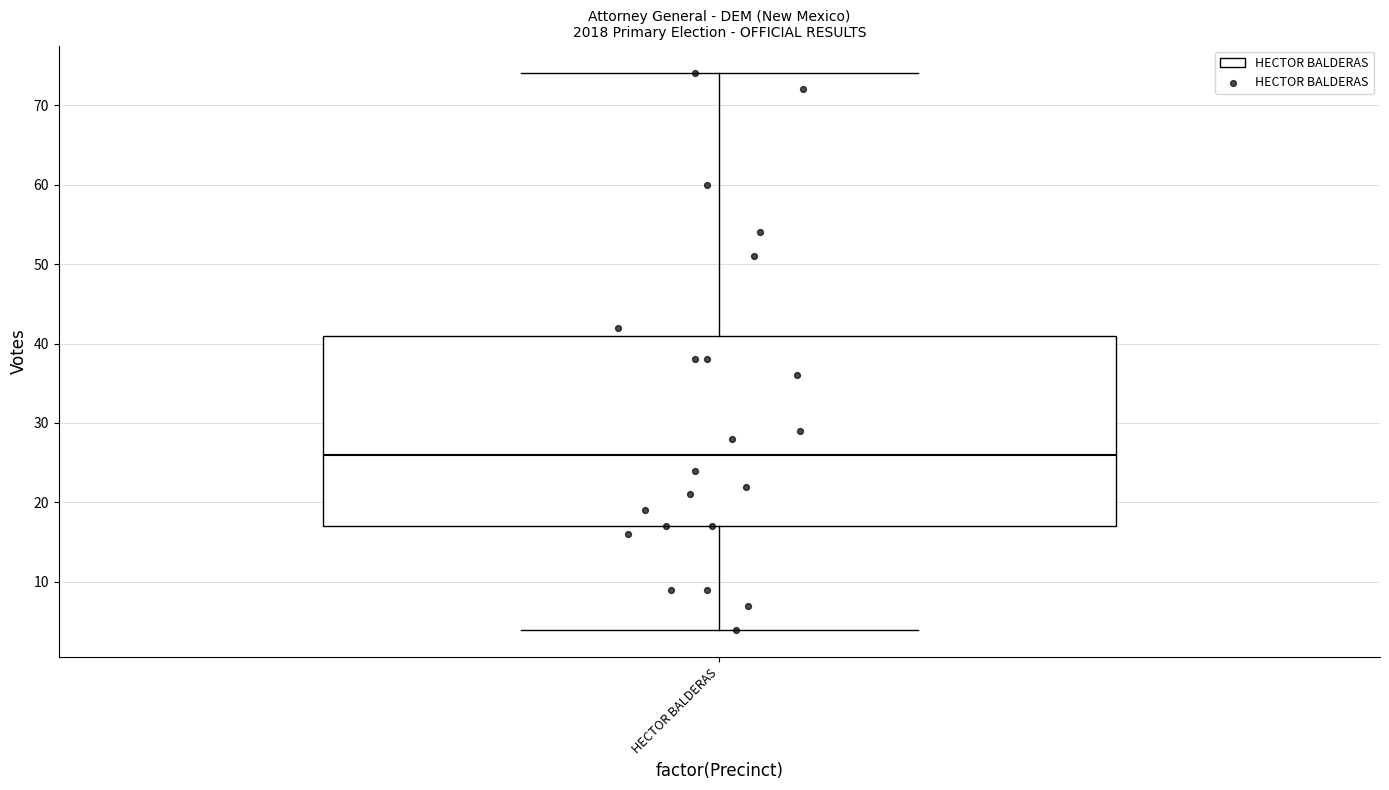

Where does the lower whisker of the box for HECTOR BALDERAS end on the y-axis? The values are not printed on the chart, so give them approximately, as read against the axis.

4